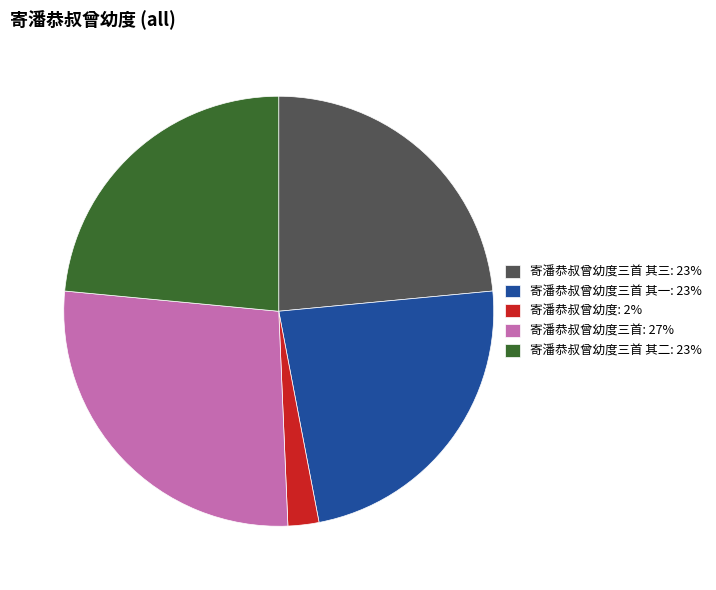

Which category has the biggest portion of the pie?

寄潘恭叔曾幼度三首: 27%